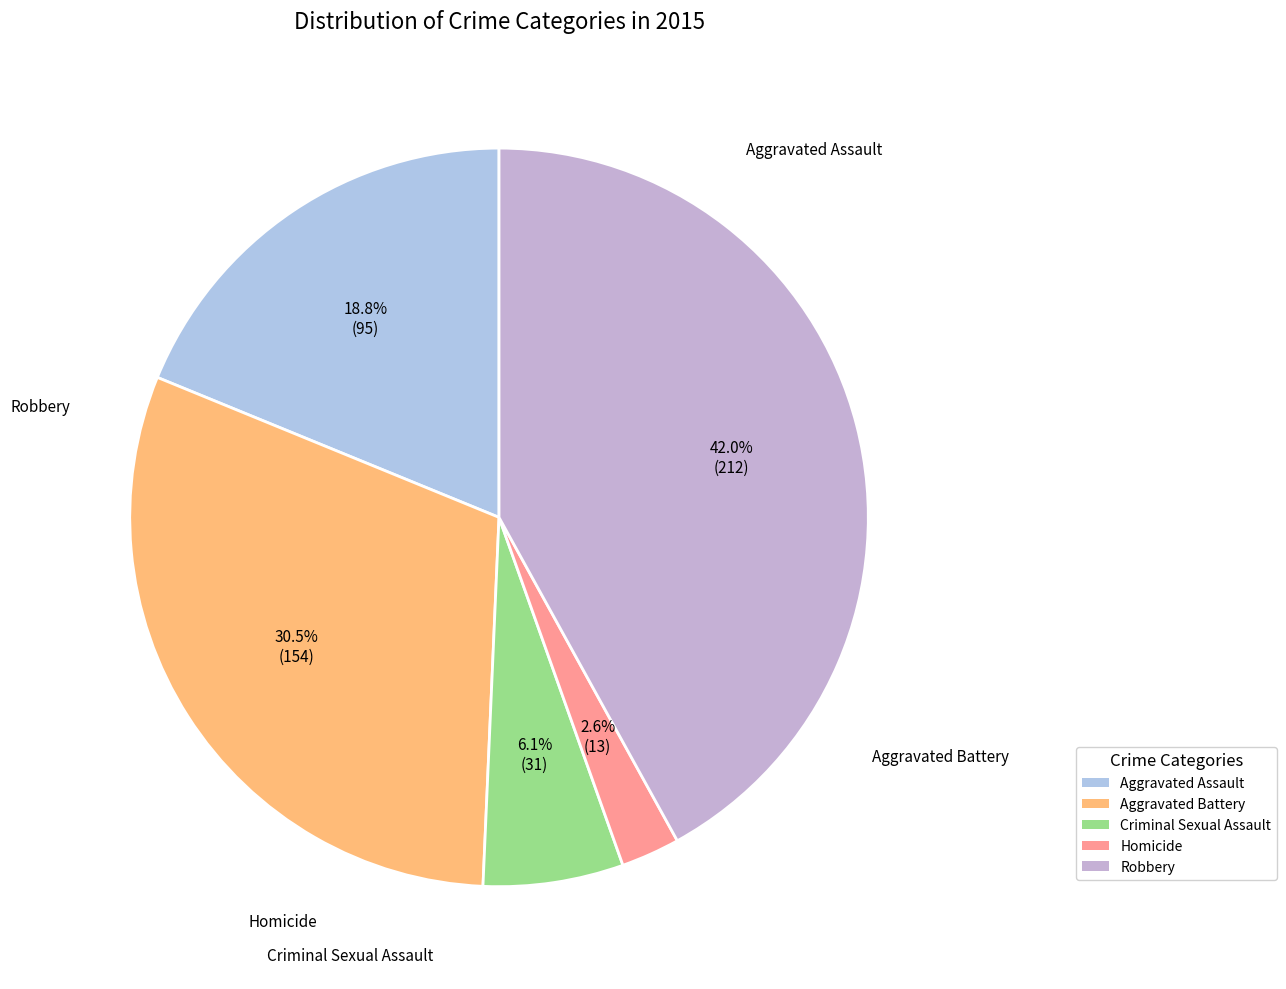

True or false: Aggravated Assault accounts for 19% of the total.

True